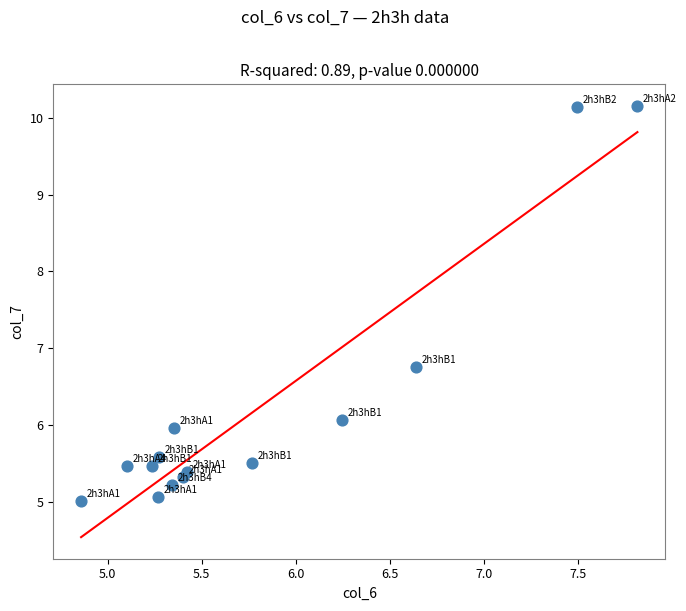

What Y value in the scatter plot is closest to 7?

6.8